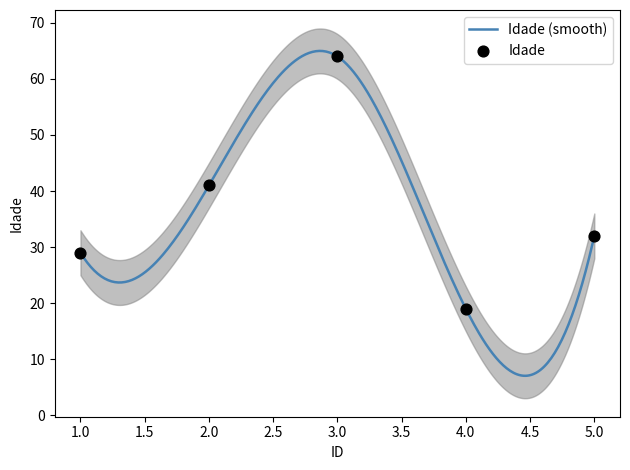

What is the change in value from 1 to 2?

+12